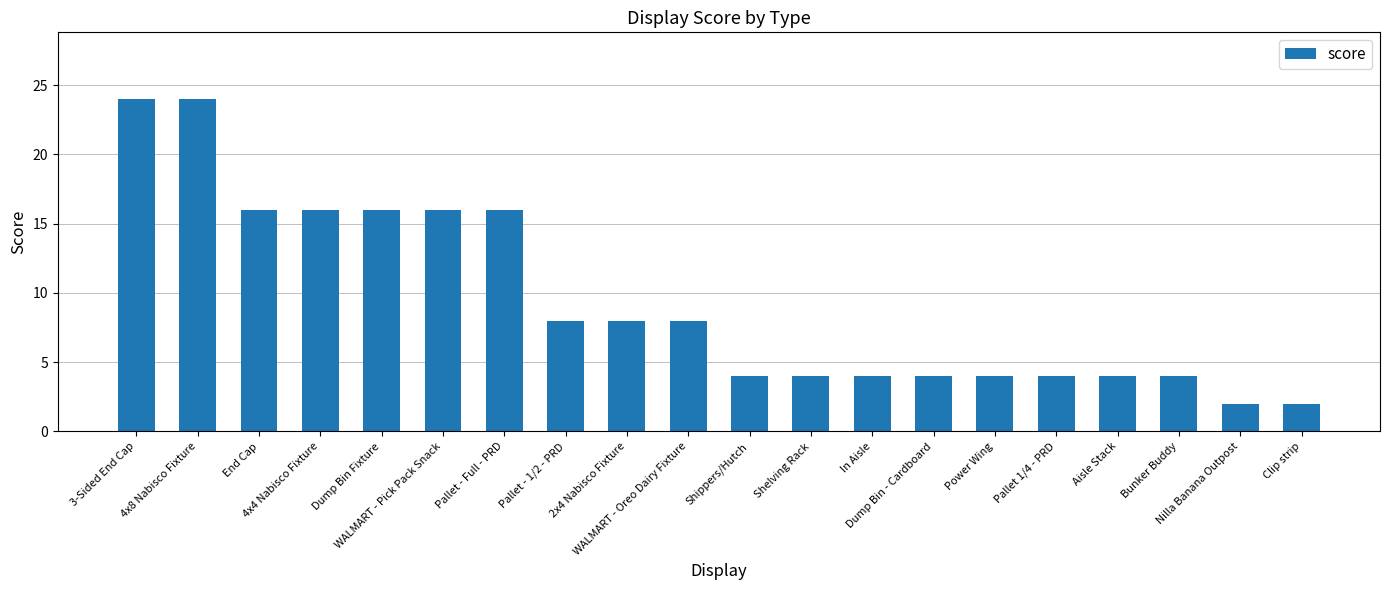

What position from the left is 4x4 Nabisco Fixture?

4